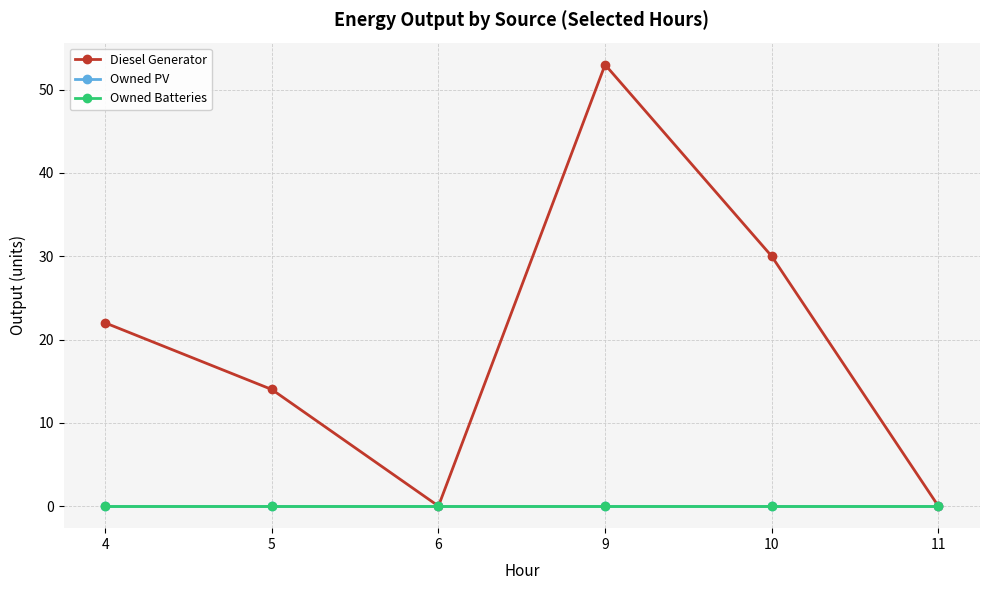

How many lines are shown in the chart?

3